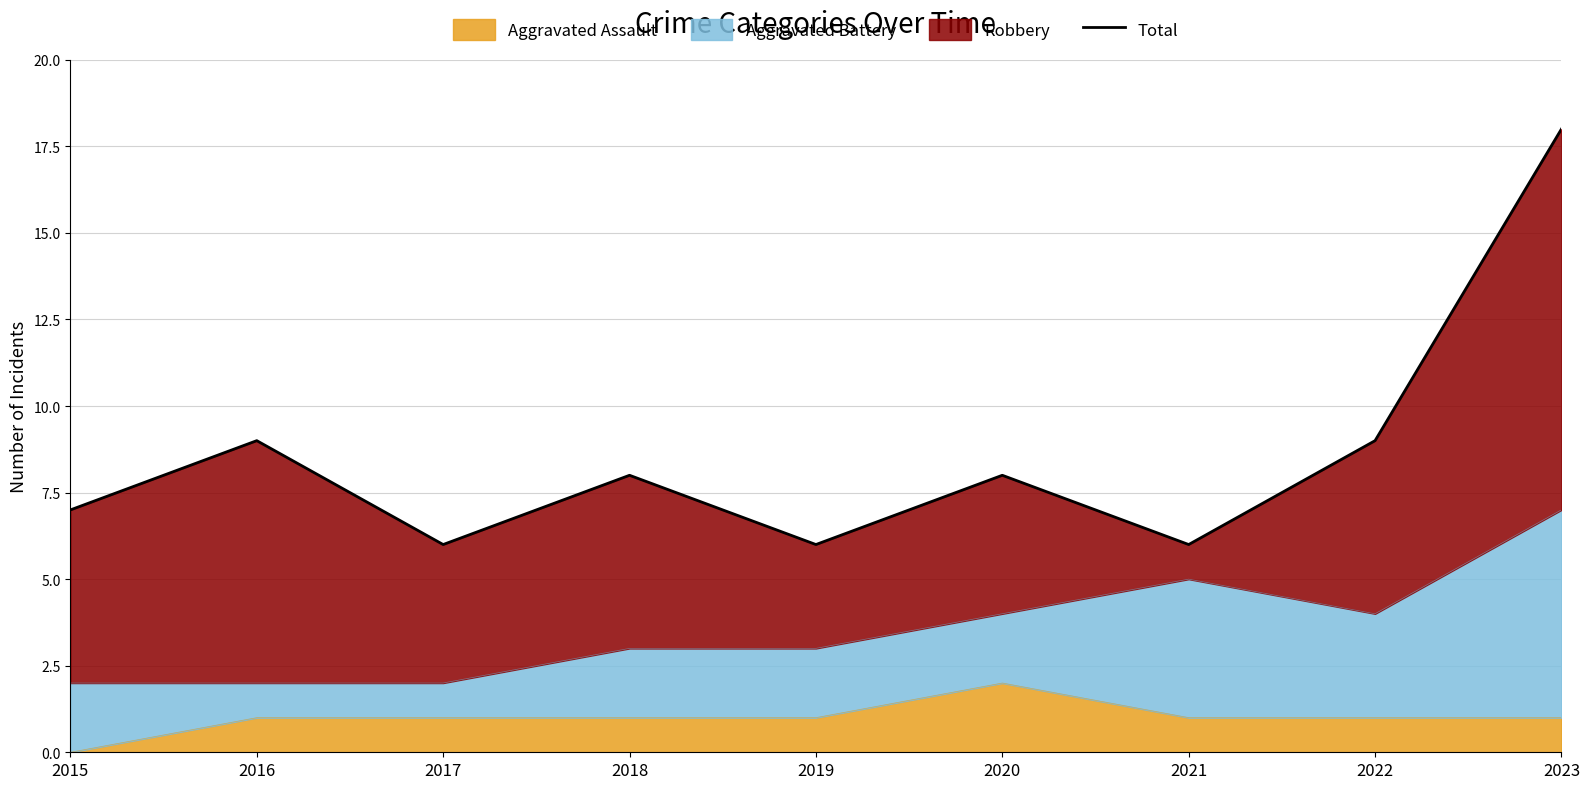

What is the change in value from 2015 to 2023?

+11